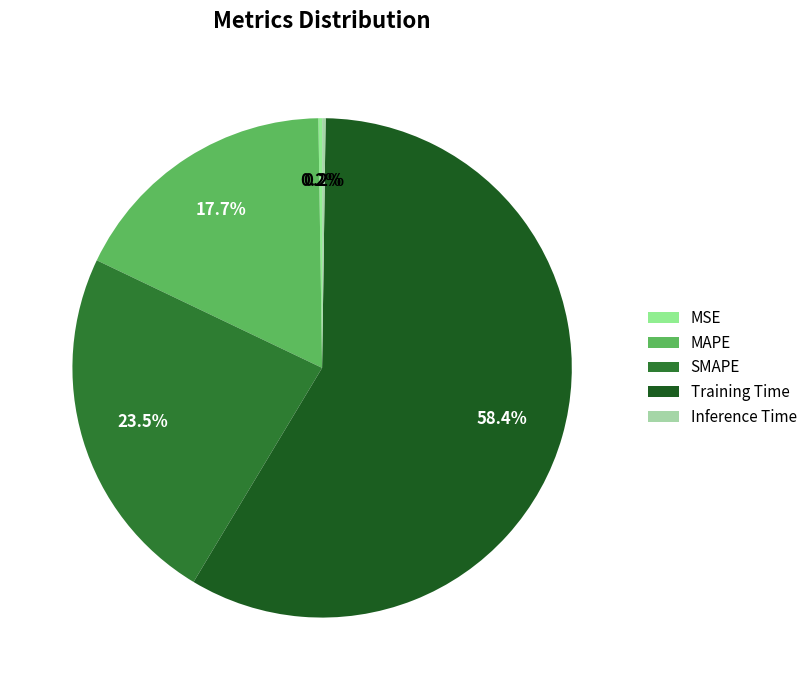

True or false: Inference Time accounts for 0% of the total.

True